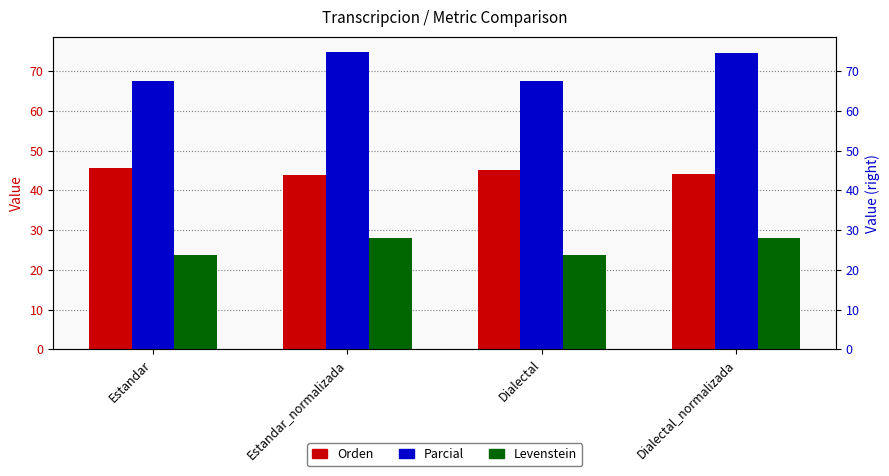

How many bars are there in each group?

3